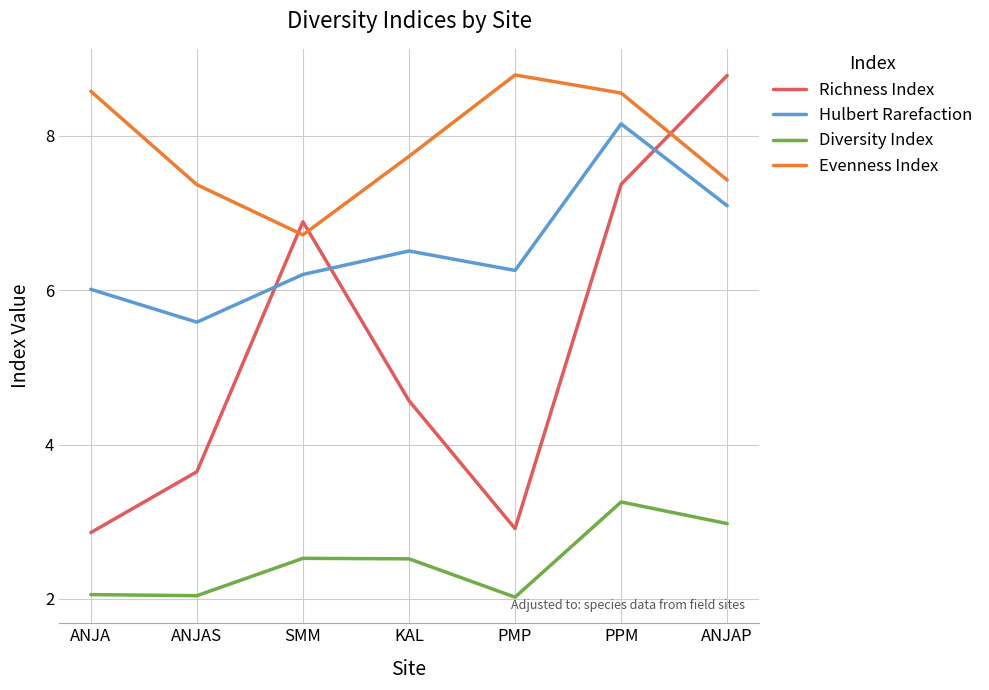

What are all the series names shown in the legend?

Richness Index, Hulbert Rarefaction, Diversity Index, Evenness Index